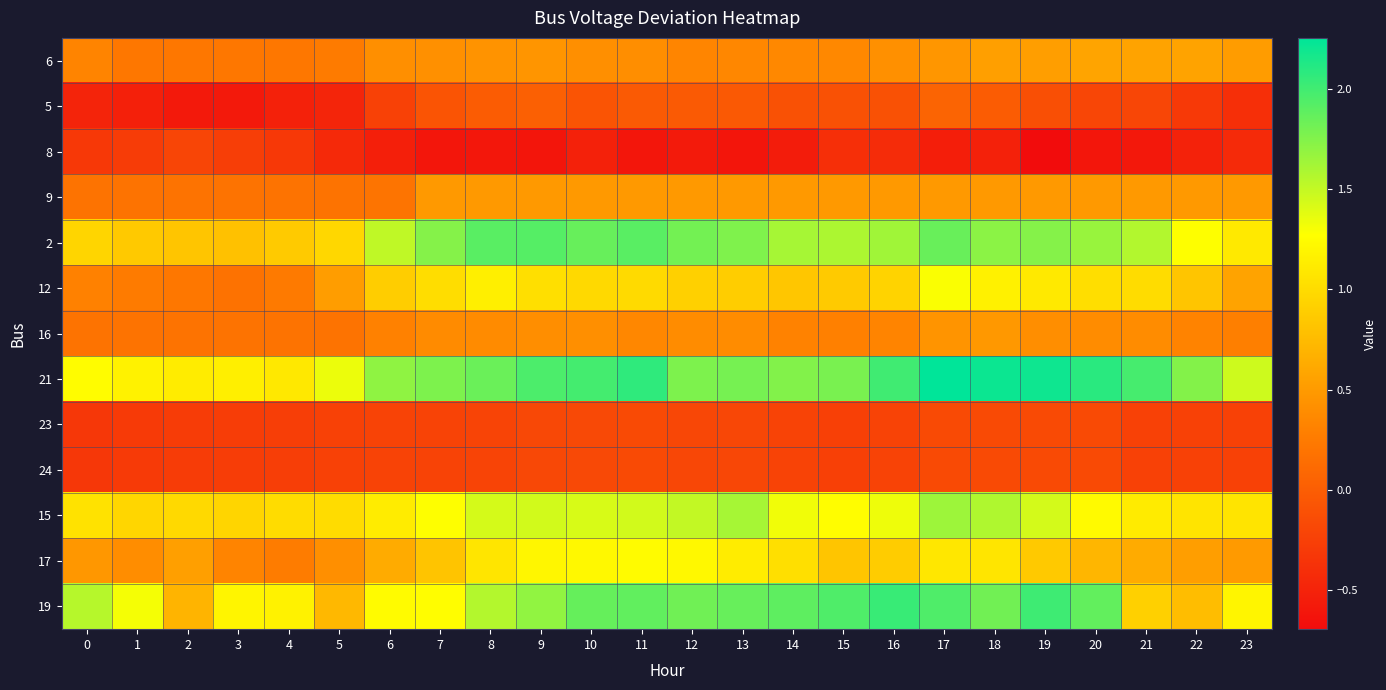

At which category is the sum across all series the highest?

17